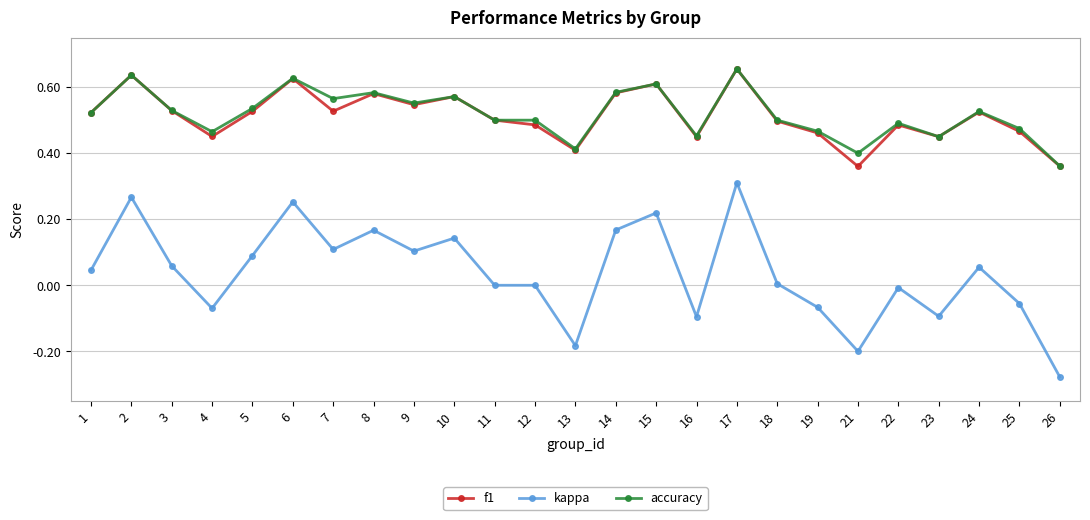

Is it true that kappa equals 0.0 at 18?

True